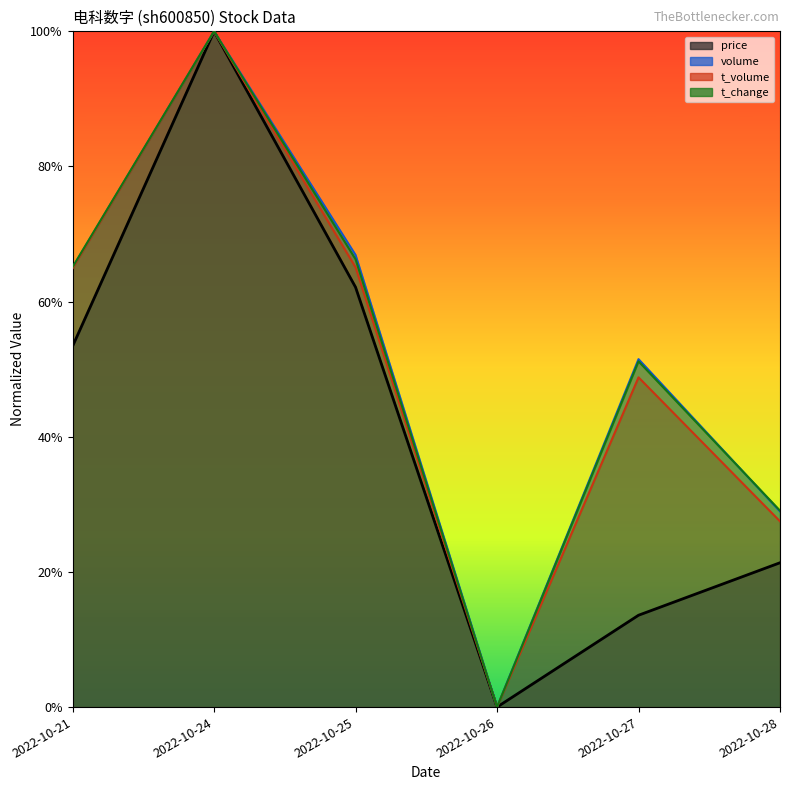

Read the price value at 2022-10-27.

0.1